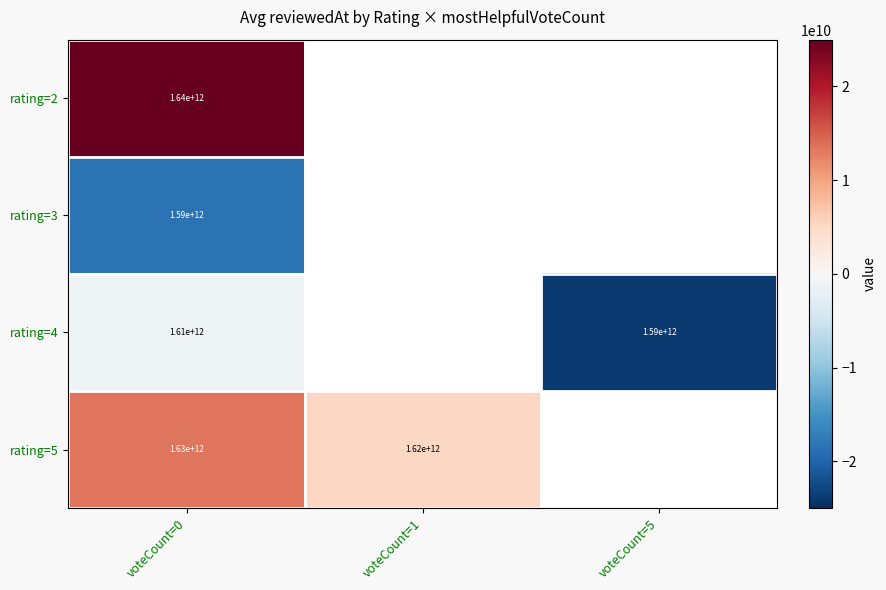

At which category is the sum across all series the highest?

voteCount=0